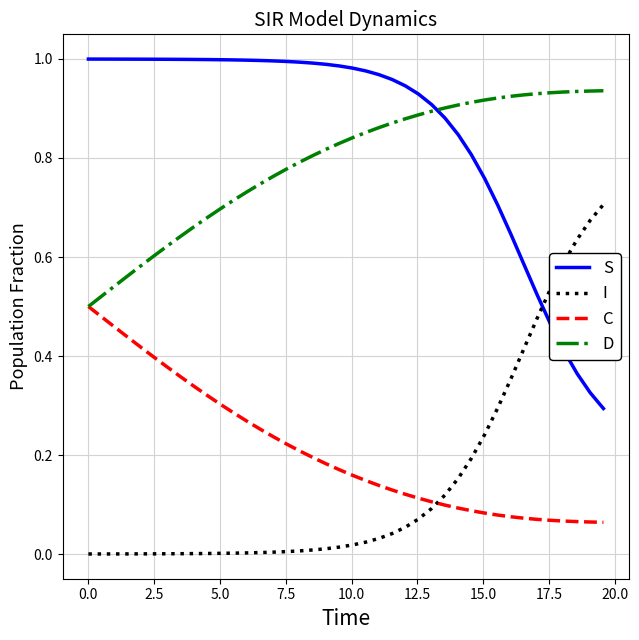

What are all the series names shown in the legend?

S, I, C, D